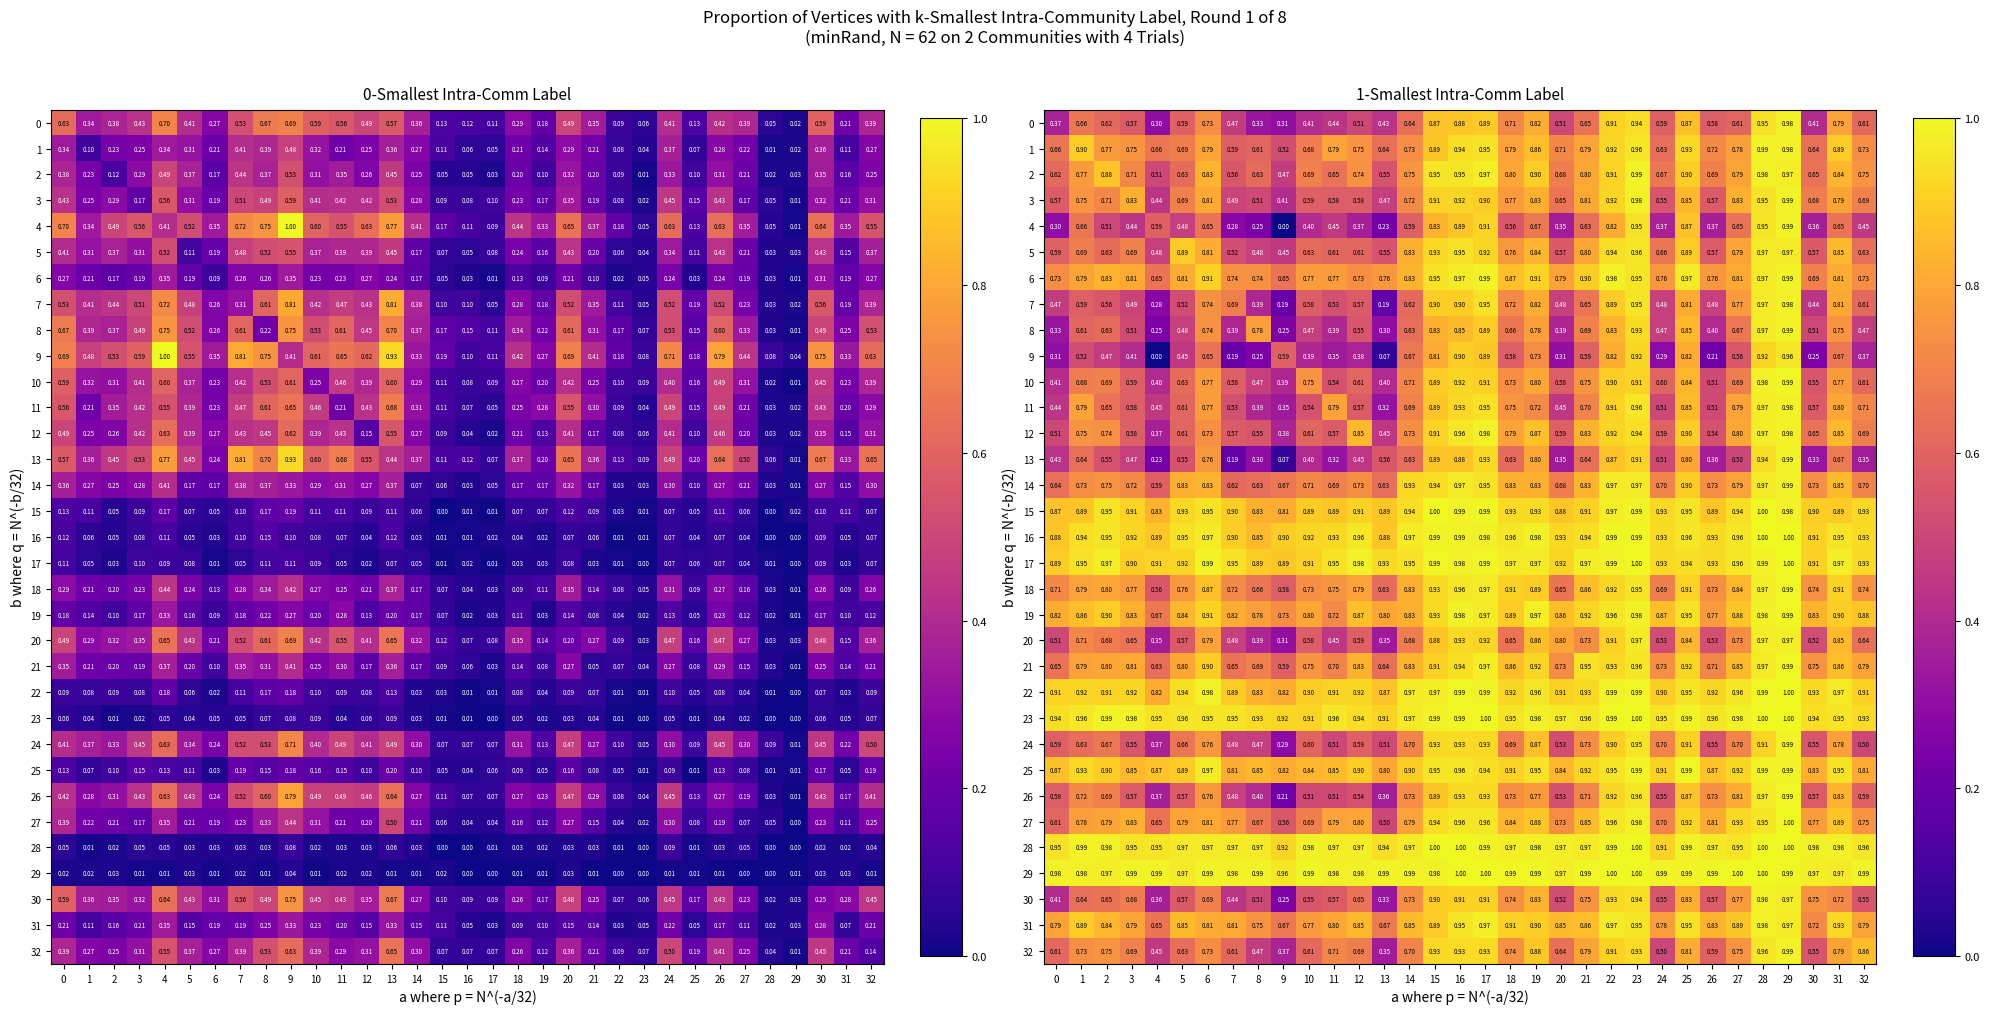

How many series are shown in this chart?

33